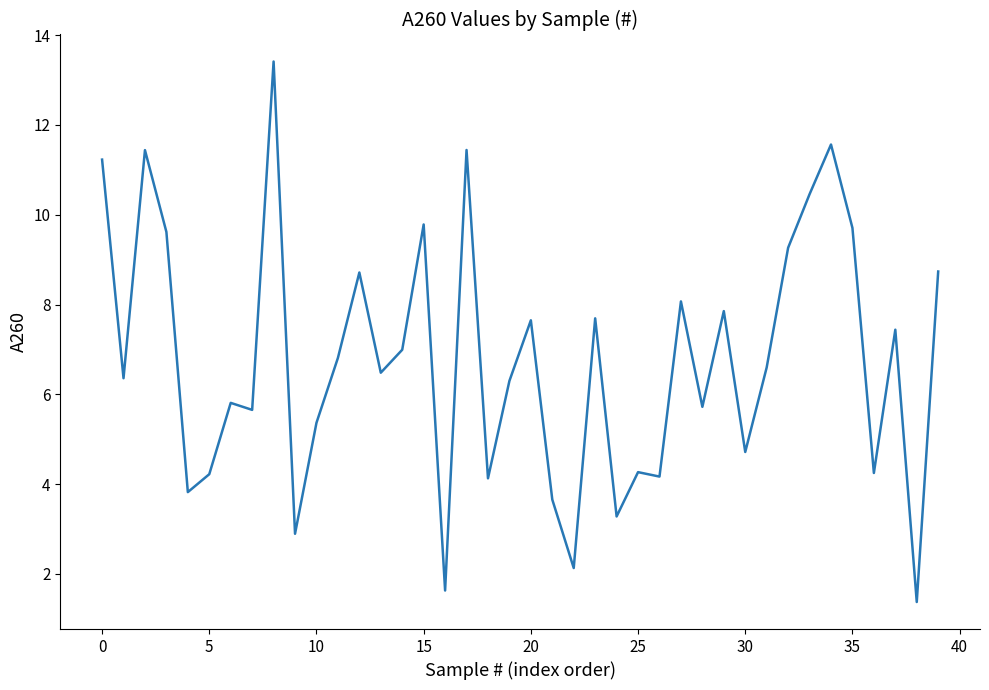

What is the difference between the maximum and minimum values?

12.0